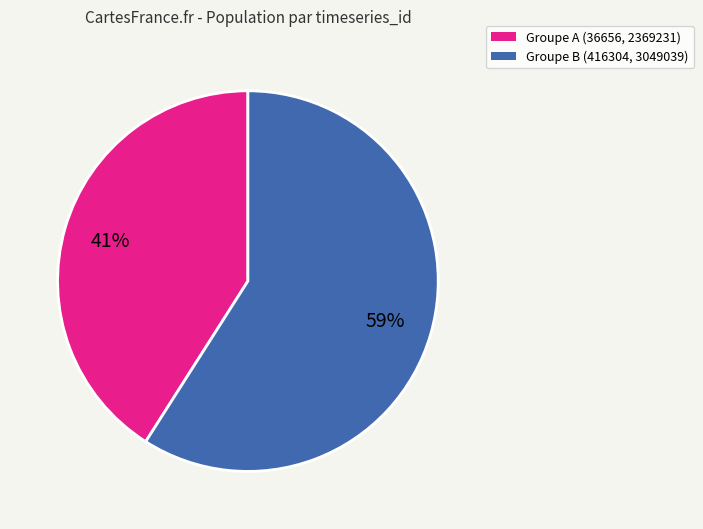

Does any single category account for the majority?

Yes